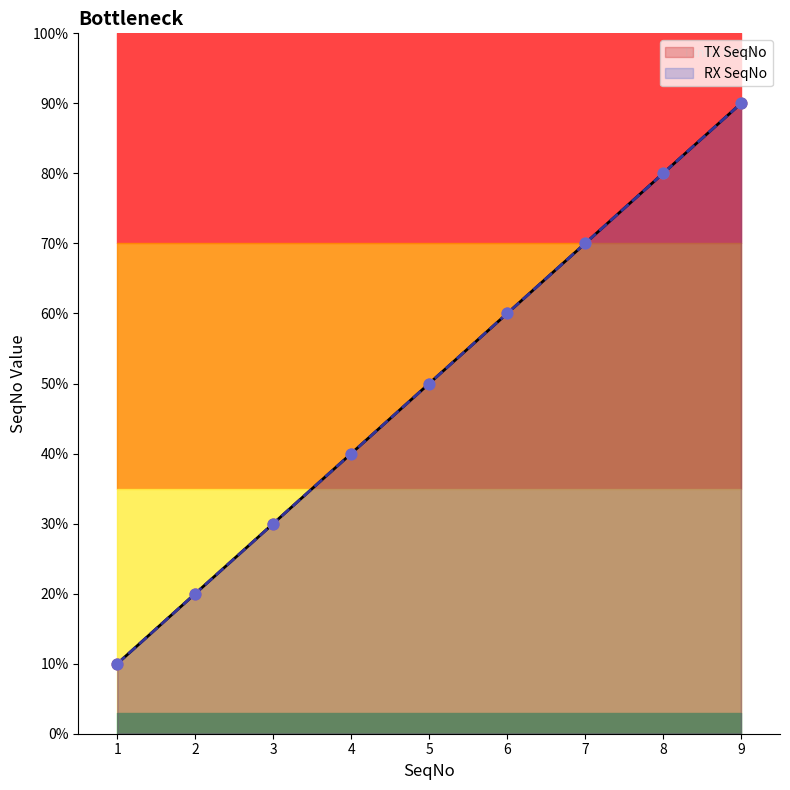

At which category is the sum across all series the highest?

9